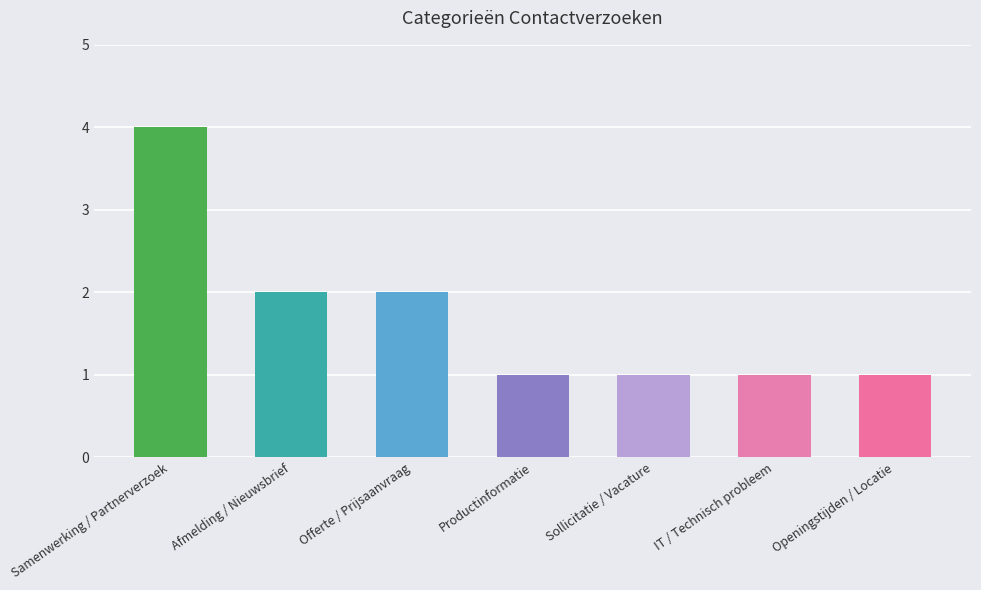

Is it true that the value at Productinformatie is 2?

False